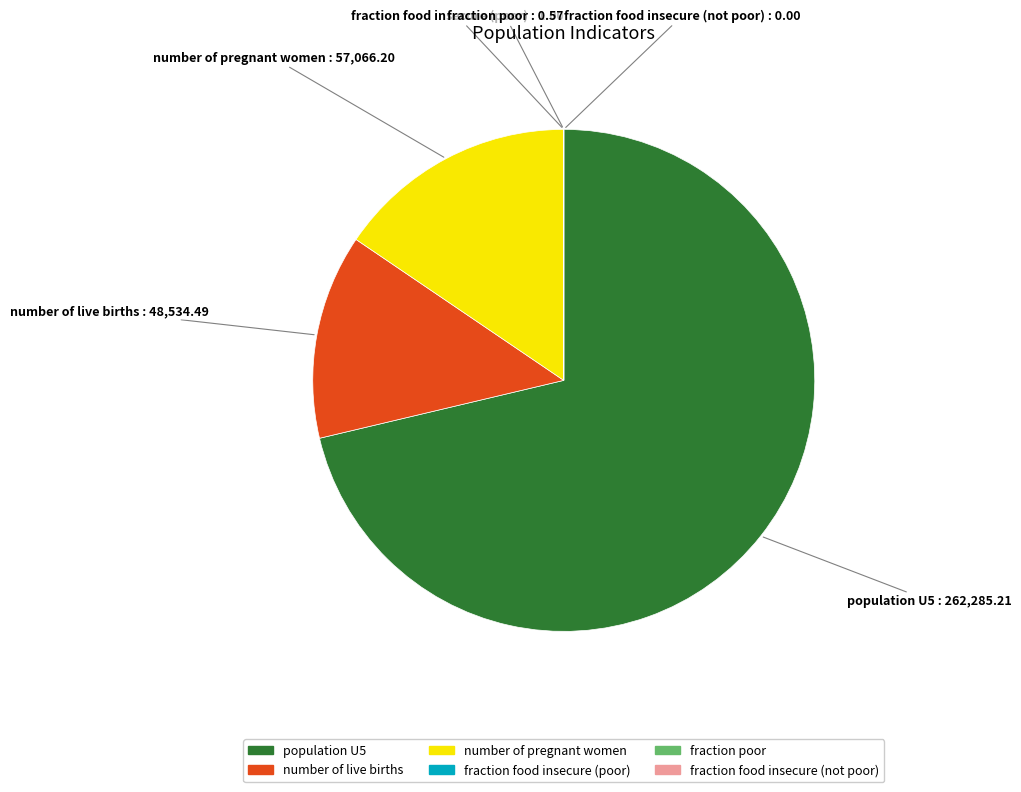

Which category accounts for the majority?

population U5